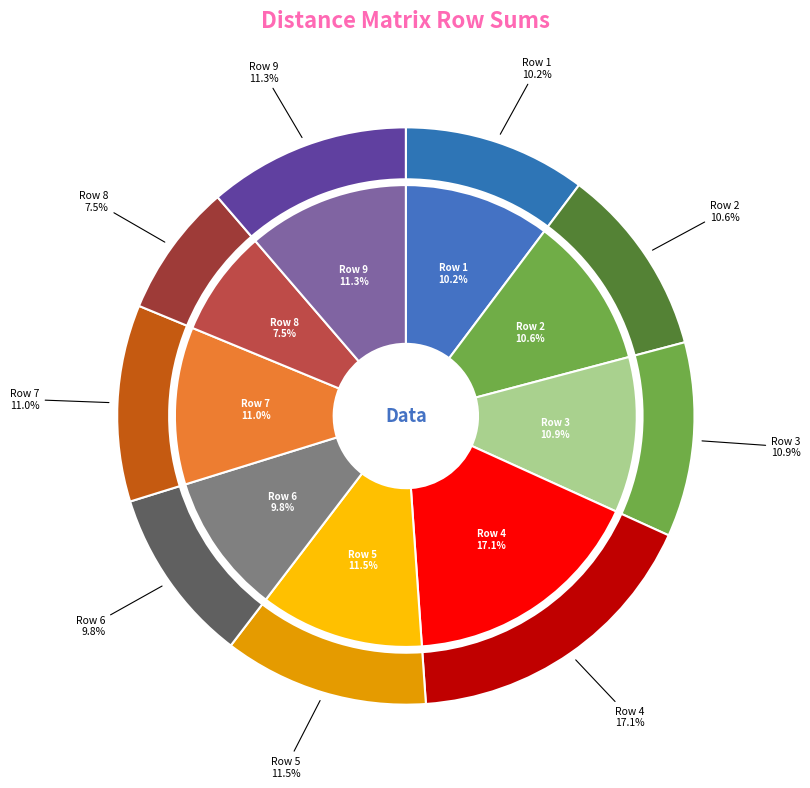

Does any single category account for the majority?

No